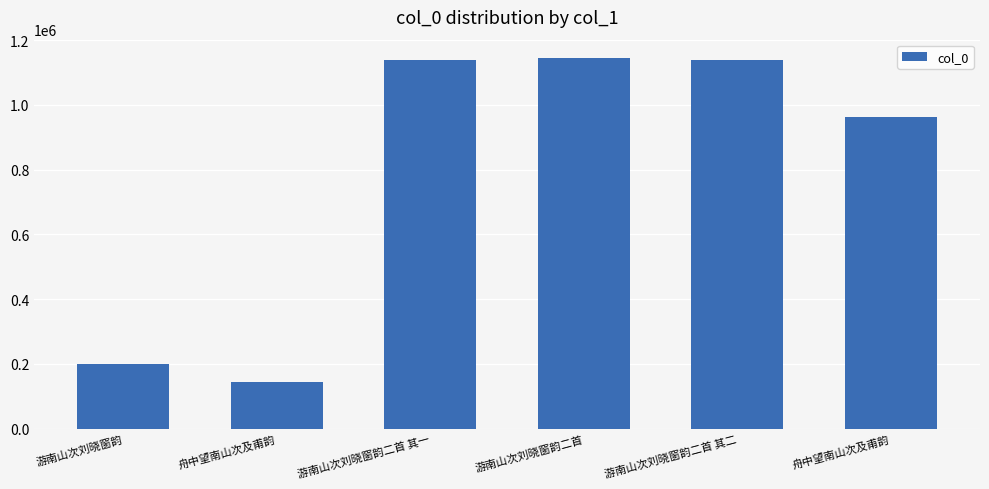

How many data points are less than 1138058?

3